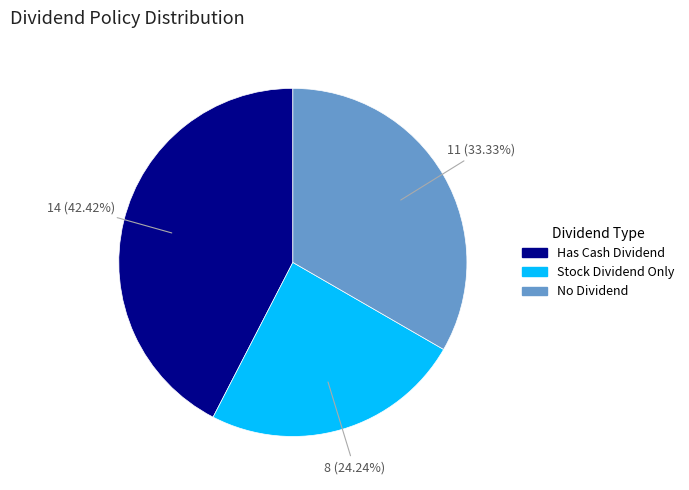

What is the largest slice in the pie chart?

Has Cash Dividend